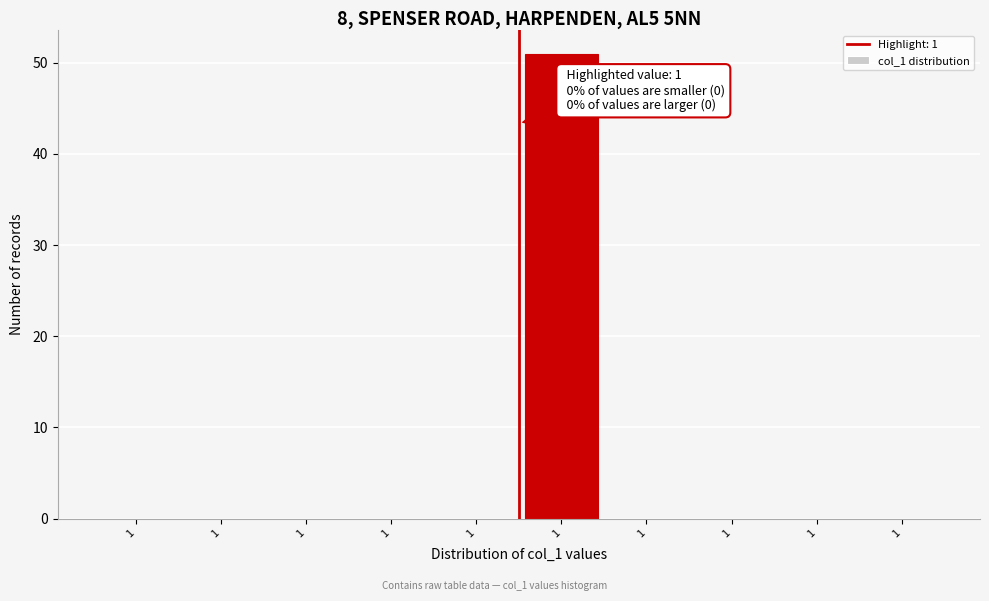

Count the number of data series in this chart.

1